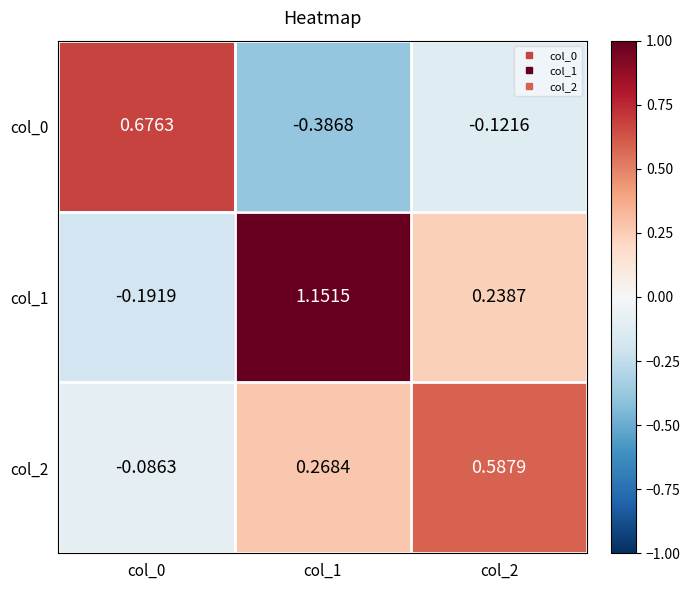

Is the value of col_2 at col_0 greater than the value of col_0 at col_2?

Yes